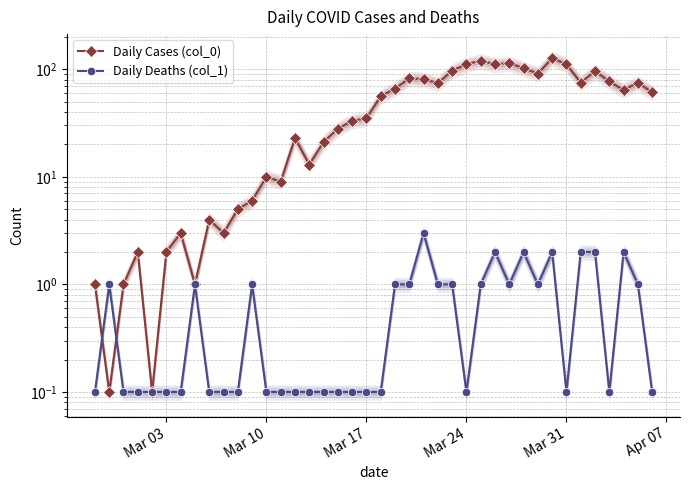

What is the value of the Daily Cases (col_0) point at the 23rd from the left?

82.0